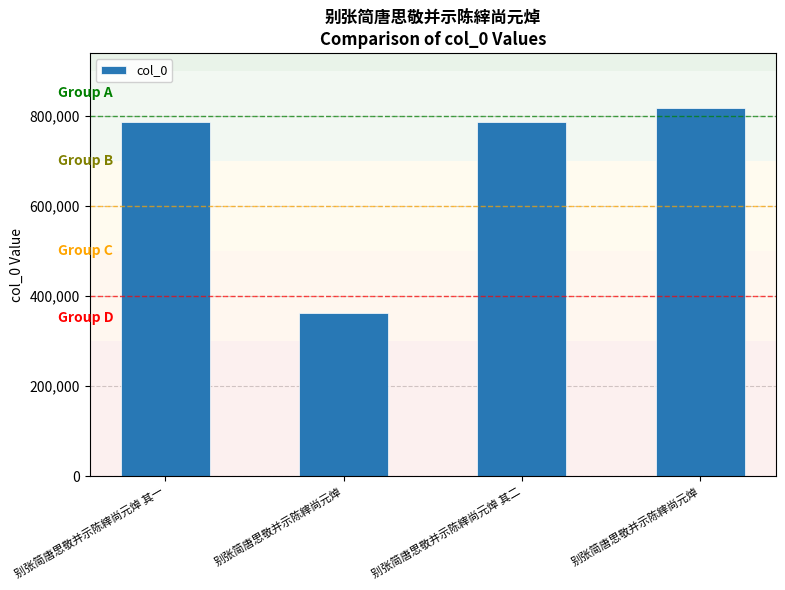

What is the ratio of the value at 别张简唐思敬并示陈縡尚元焯 to the value at 别张简唐思敬并示陈縡尚元焯 其二?

0.5